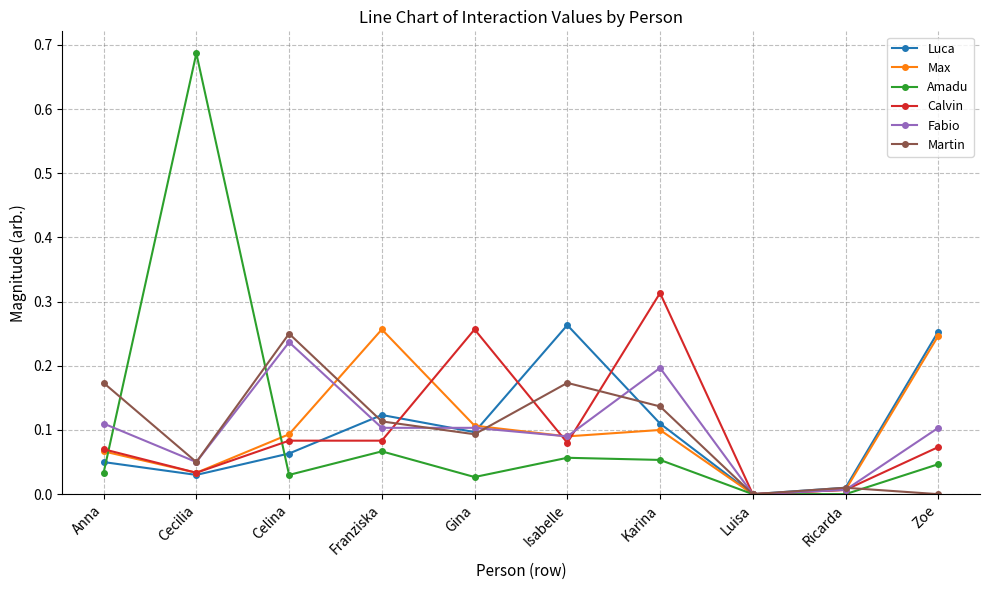

Between which two adjacent categories do Amadu and Fabio first intersect?

Anna and Cecilia